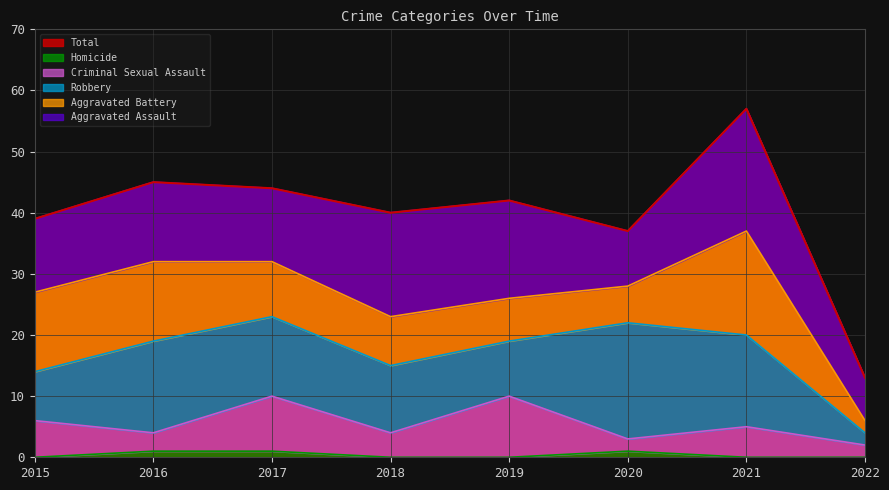

Which series has the largest total across all categories?

Total